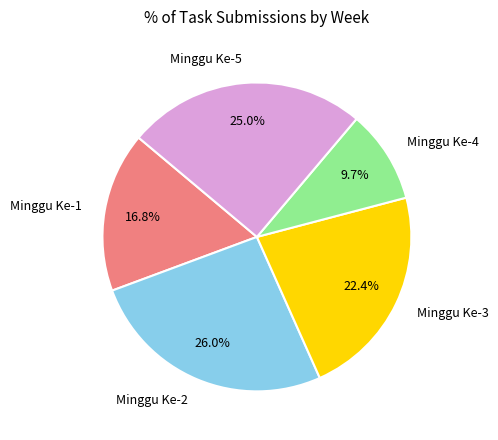

Does any single category account for the majority?

No